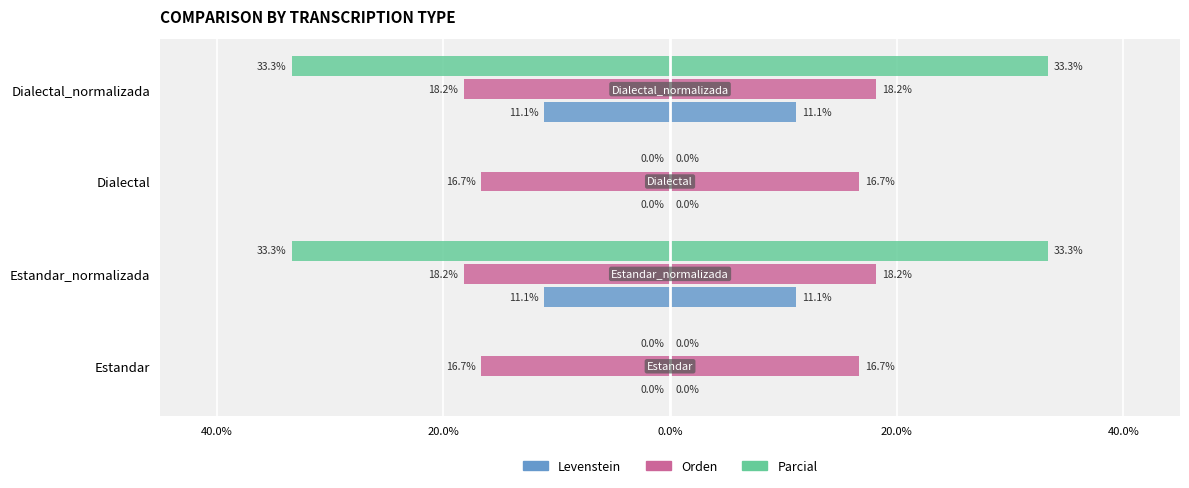

What is the difference between the highest and lowest values at Estandar_normalizada?

22.2